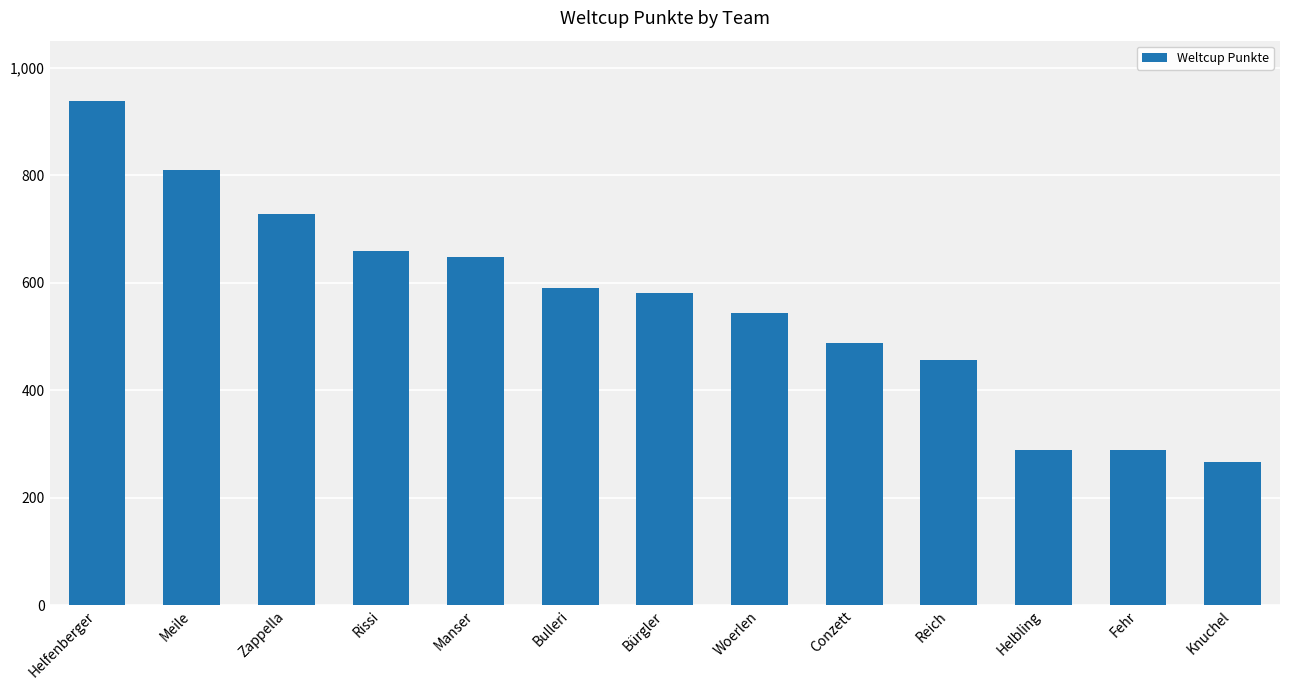

The chart shows a value of 148 at Fehr. True or false?

False